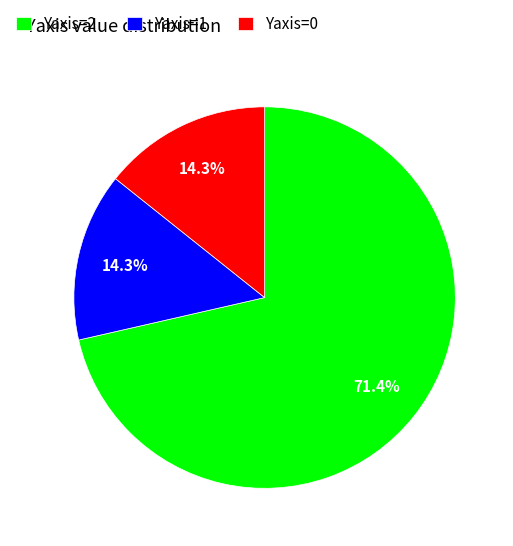

How much of the chart is everything except Yaxis=1?

85.7%